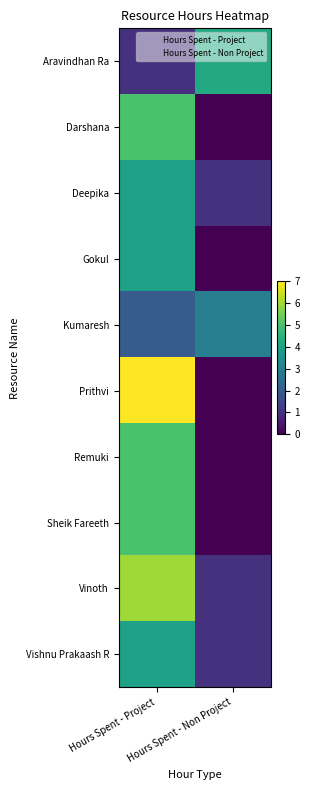

Which series has the largest range (max minus min)?

Prithvi